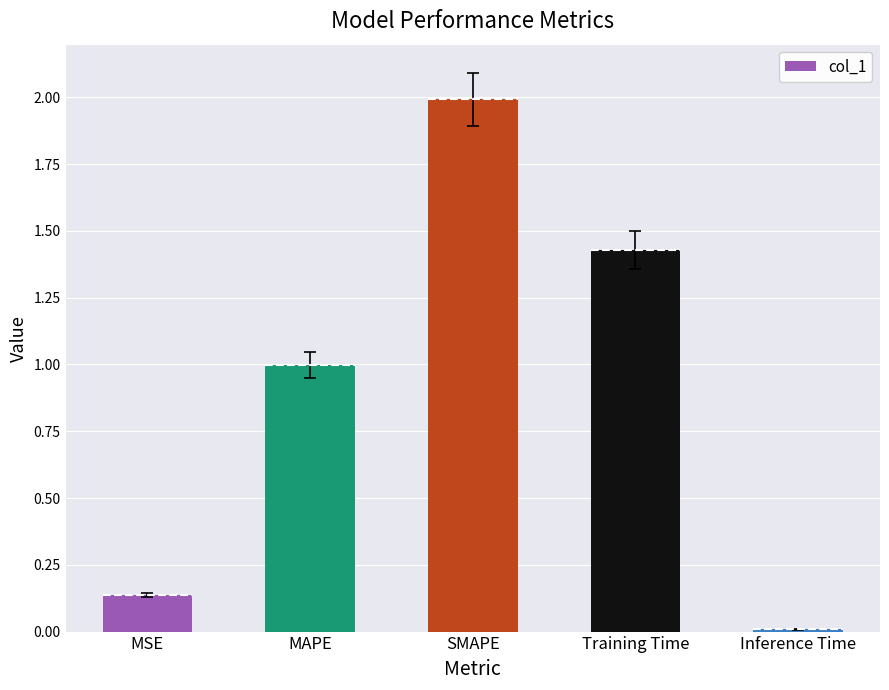

Rank the categories by value from highest to lowest.

SMAPE, Training Time, MAPE, MSE, Inference Time